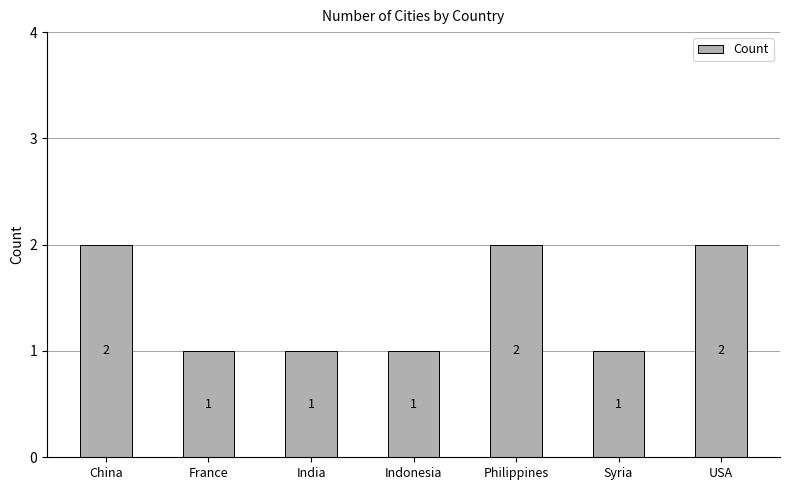

The value at USA is 1. True or false?

False